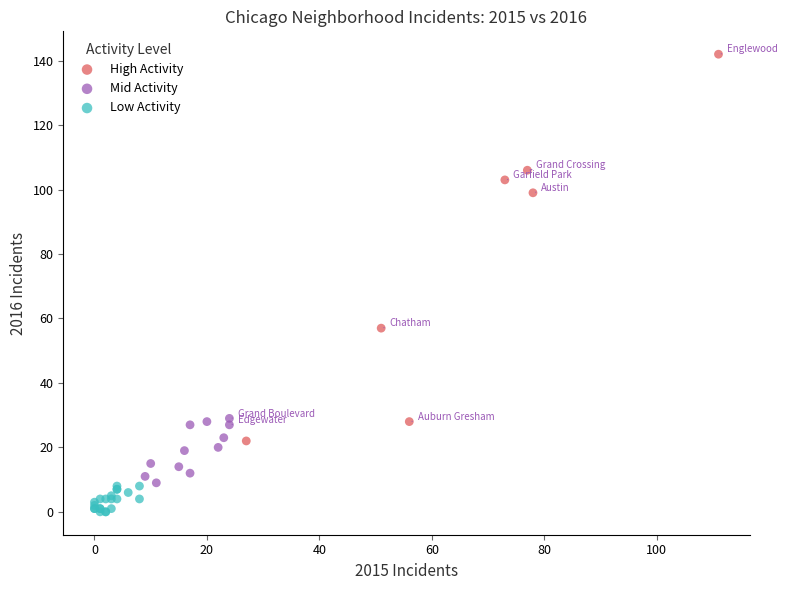

Which series has the largest Y range (max minus min)?

High Activity